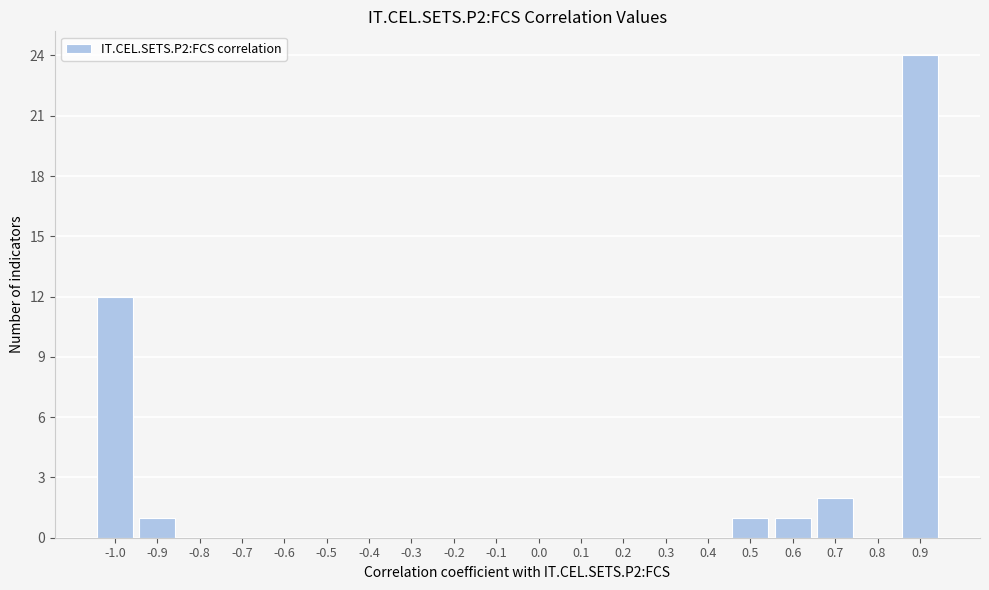

Reading left to right, list all the values displayed in this chart.

-1.0=12	-0.9=1	-0.8=0	-0.7=0	-0.6=0	-0.5=0	-0.4=0	-0.3=0	-0.2=0	-0.1=0	0.0=0	0.1=0	0.2=0	0.3=0	0.4=0	0.5=1	0.6=1	0.7=2	0.8=0	0.9=24